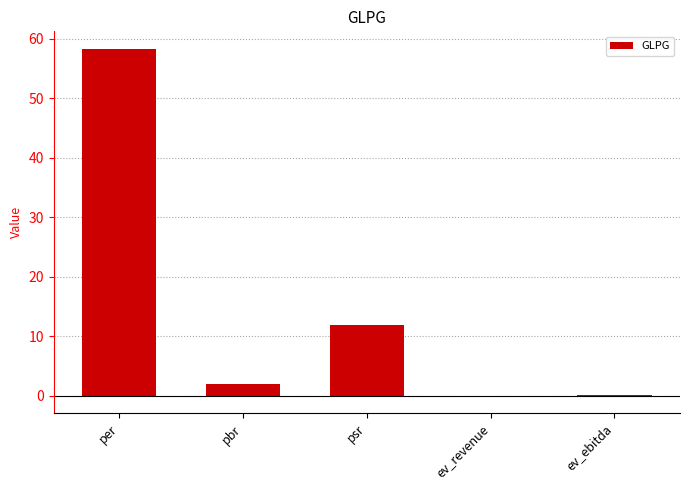

Which category has the highest value across all series?

per